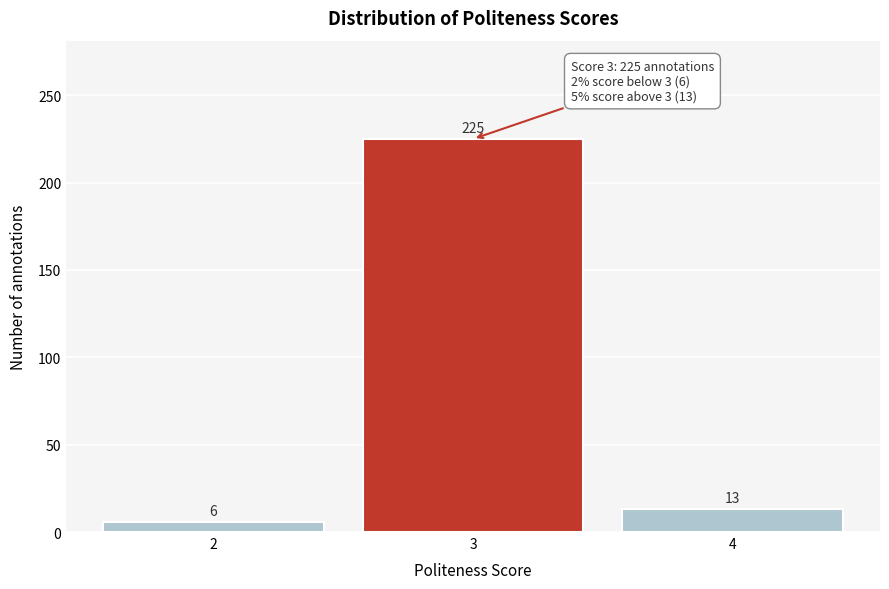

Reading left to right, extract all data points from this chart.

6	225	13